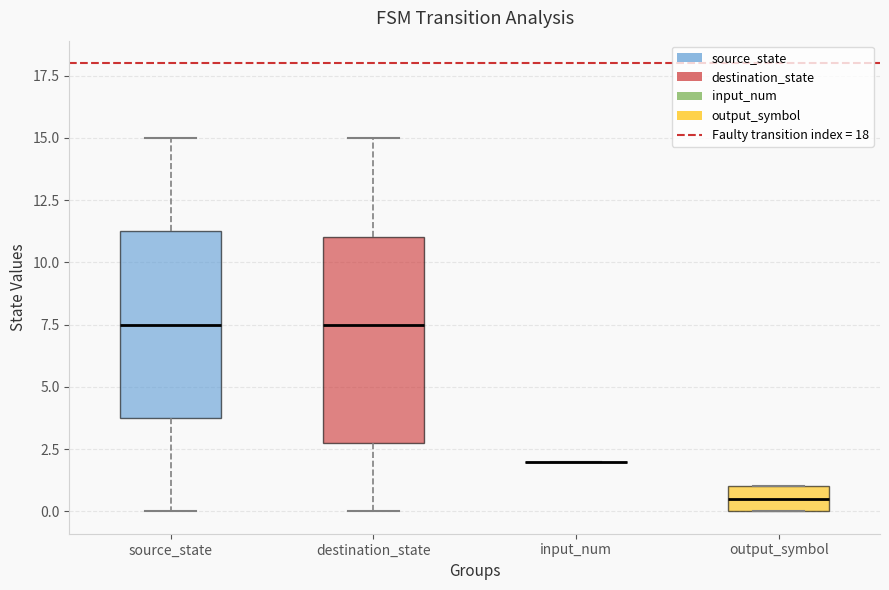

Reading left to right, transcribe this box plot: for each box, give where its median line is, the range the box spans, and where its two whiskers end, as read against the y-axis. The values are not printed on the chart, so give them approximately, as read against the axis.

source_state: median 7.5, box 4.0 to 11.5, whiskers 0.0 to 15.0
destination_state: median 7.5, box 3.0 to 11.0, whiskers 0.0 to 15.0
input_num: box collapsed to a line at 2.0, whiskers 2.0 to 2.0
output_symbol: median 0.5, box 0.0 to 1.0, whiskers 0.0 to 1.0